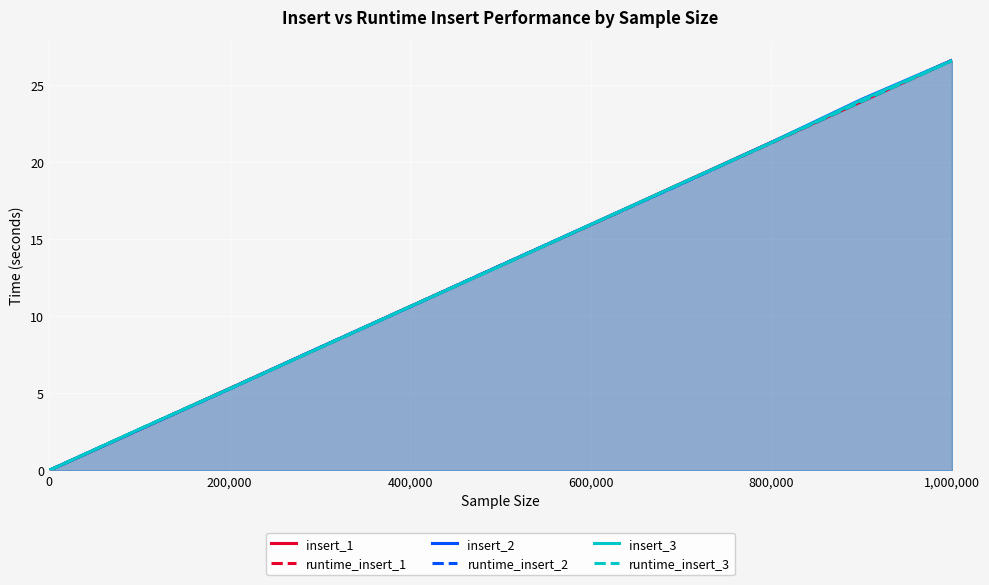

What is the maximum value for runtime_insert_3?

26.5